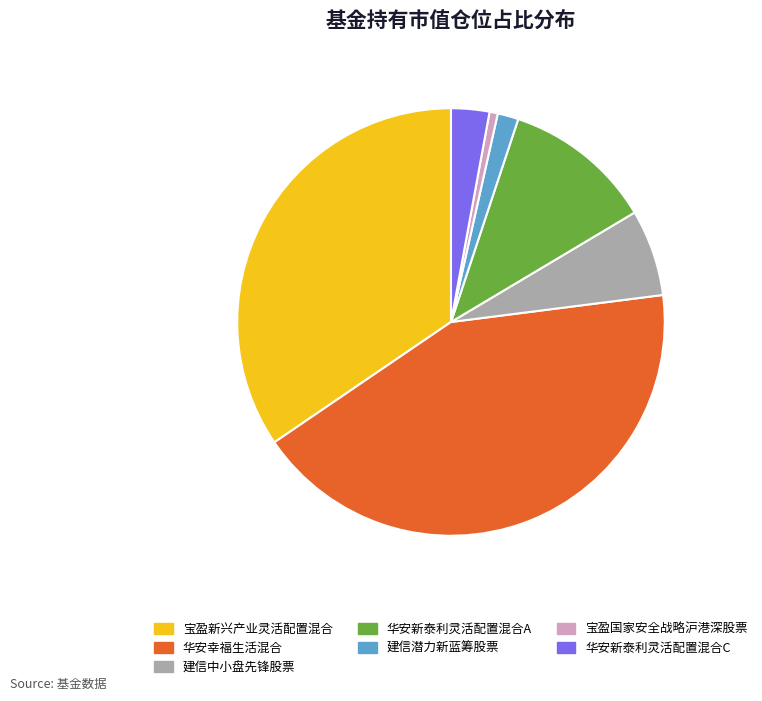

Approximately how many times larger is the value at 宝盈新兴产业灵活配置混合 compared to 华安幸福生活混合?

0.8